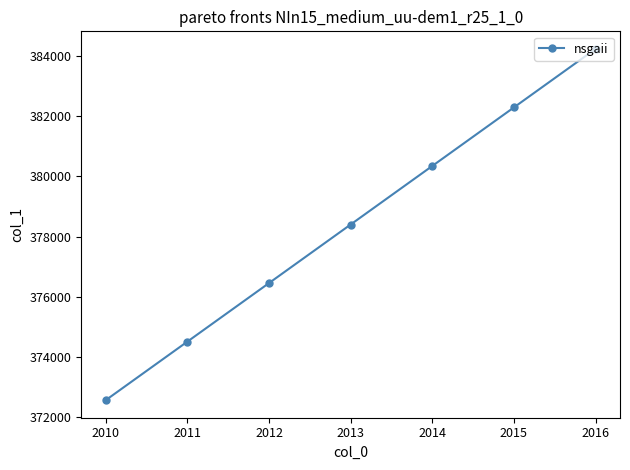

True or false: there are more than 1 points higher than both neighbors.

False